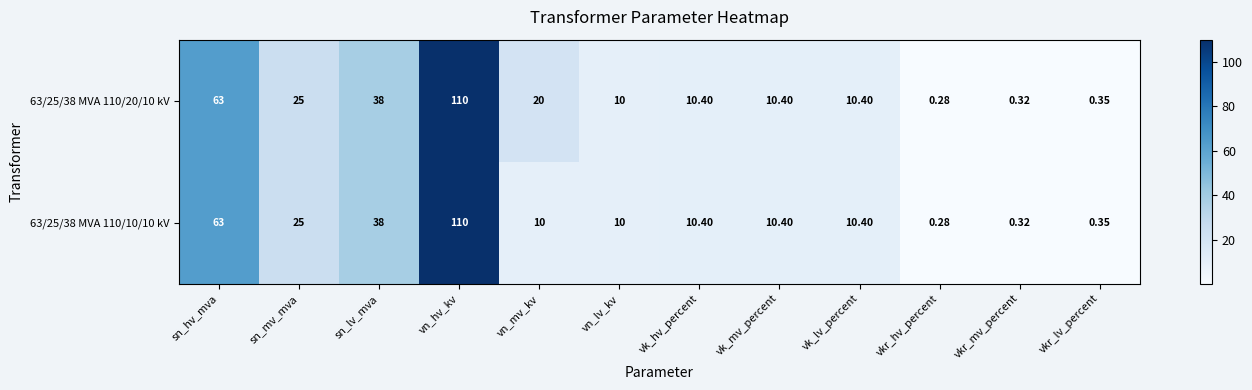

Is the value of 63/25/38 MVA 110/10/10 kV at vk_lv_percent greater than the value of 63/25/38 MVA 110/20/10 kV at vn_hv_kv?

No